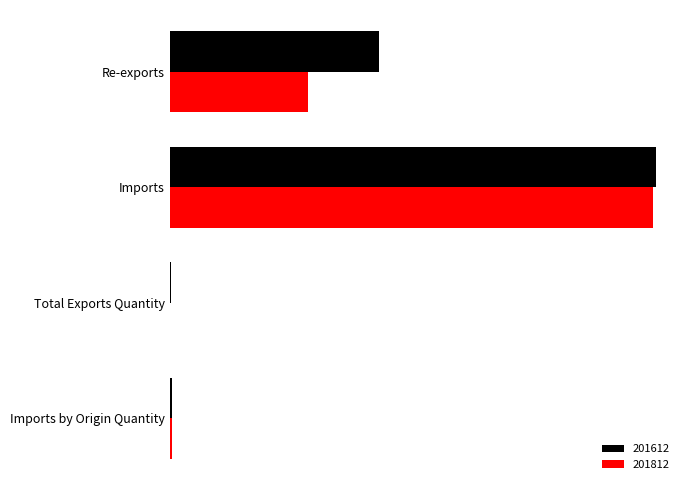

At which label is 201612 closest to 6035?

Re-exports